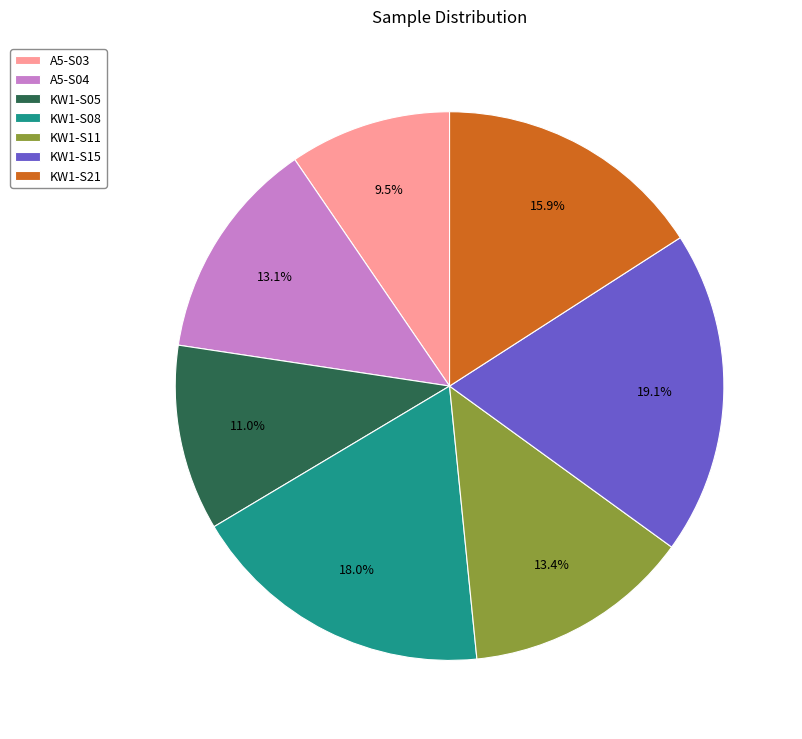

True or false: KW1-S05 accounts for 22% of the total.

False